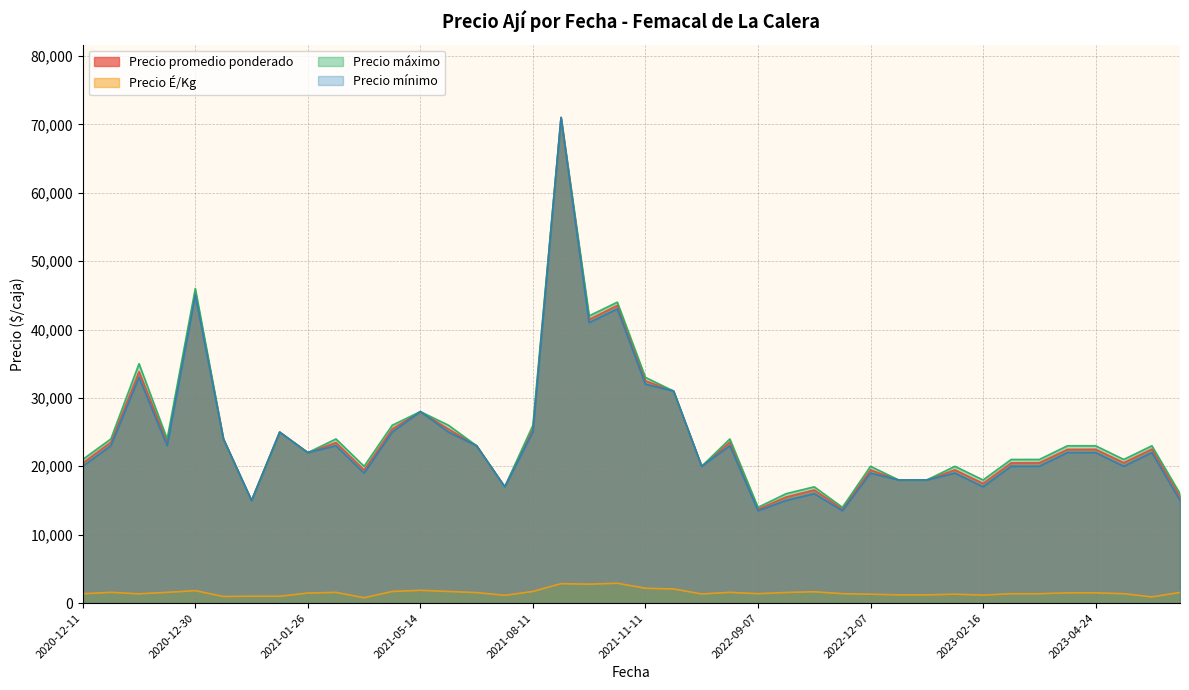

True or false: Precio promedio ponderado and Precio É/Kg intersect in this chart.

False